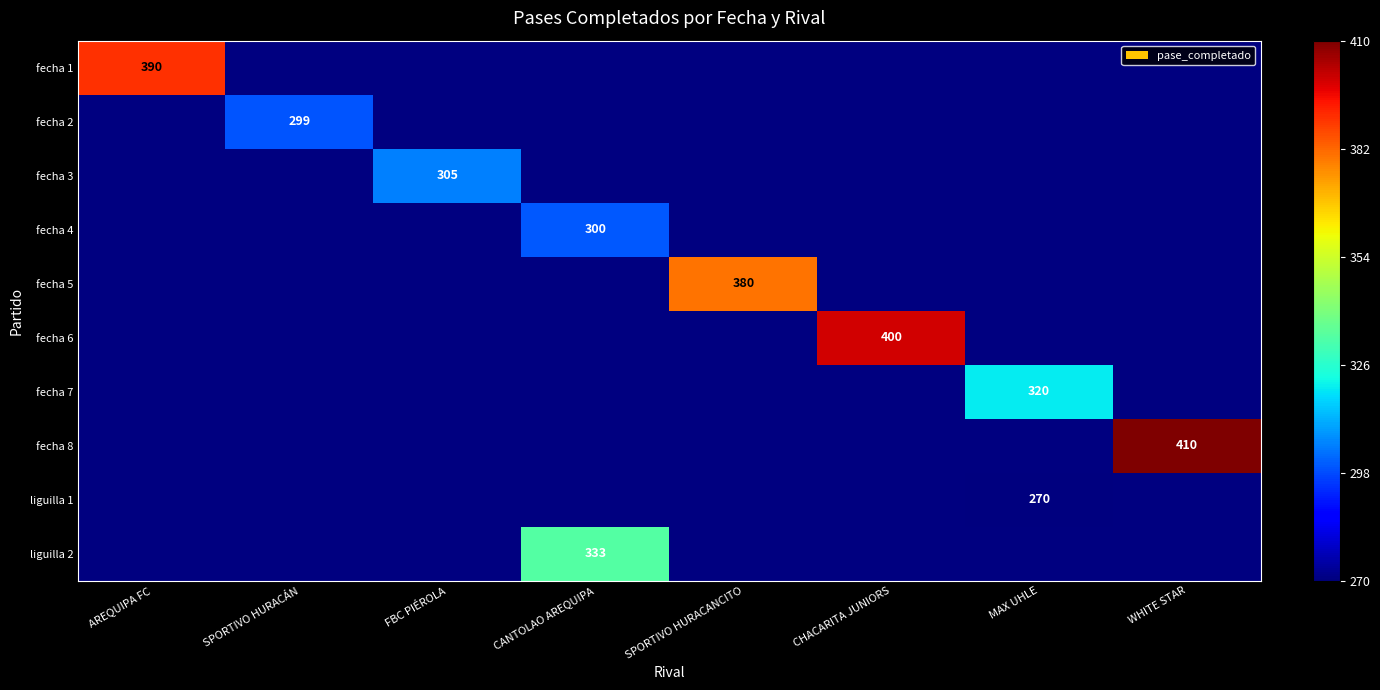

Is it true that fecha 5 equals 380 at SPORTIVO HURACANCITO?

True